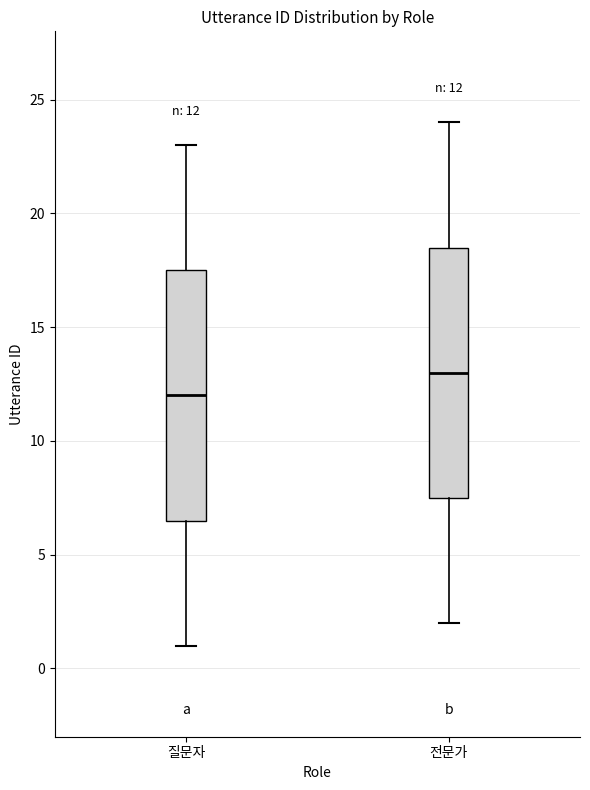

Which box has the highest median line?

전문가